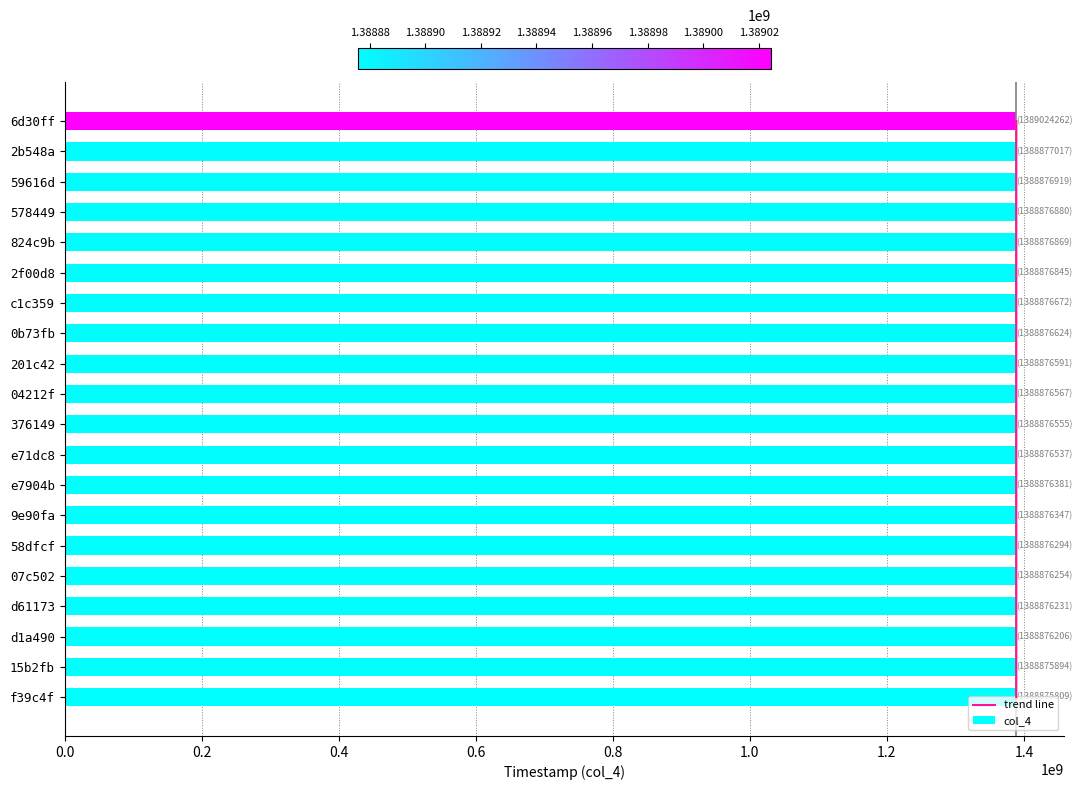

The value of col_4 at 578449 is 516906863. True or false?

False